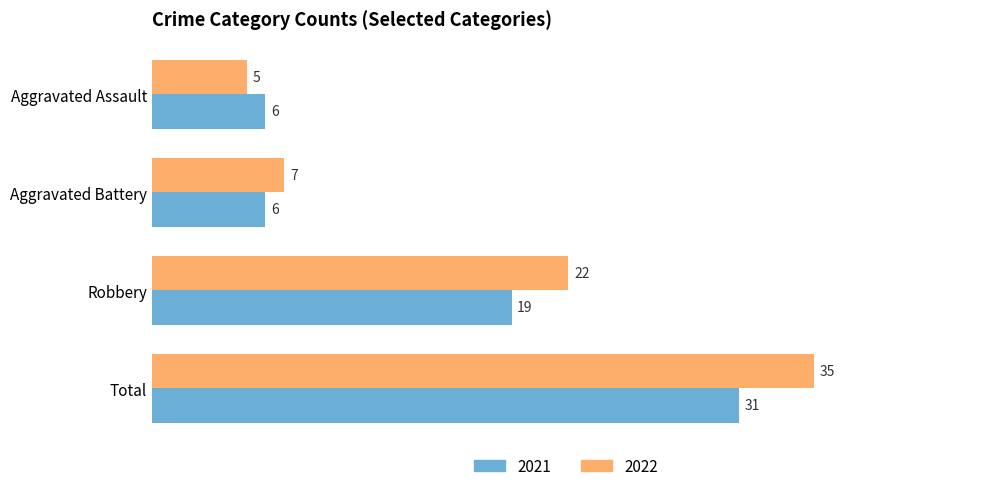

Which series has the widest spread of values?

2022